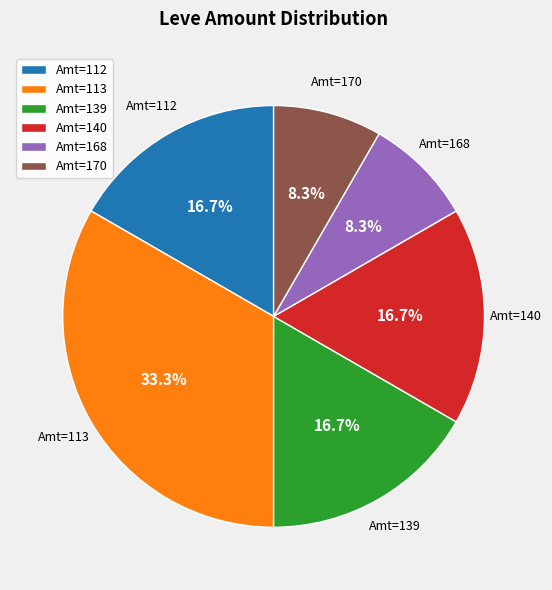

Count the number of slices in the pie.

6